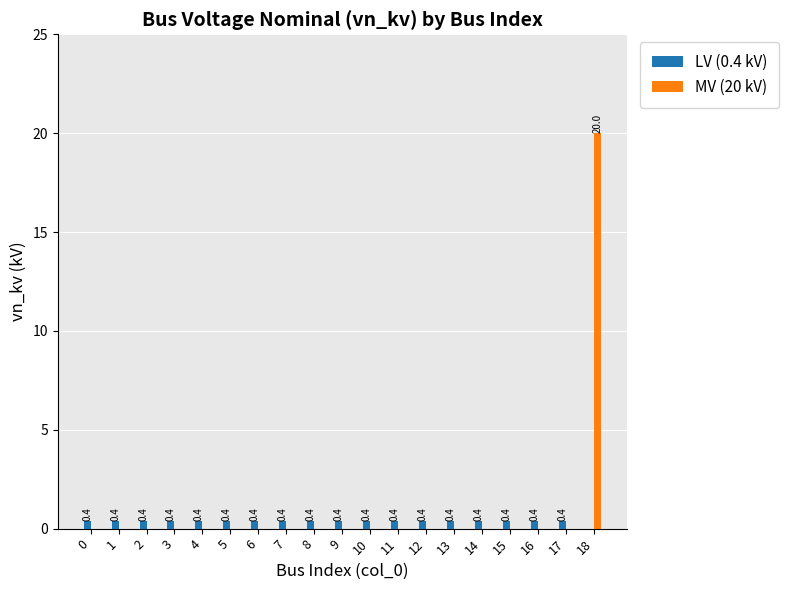

Reading left to right, extract all data points from this chart.

LV (0.4 kV): 0.4	0.4	0.4	0.4	0.4	0.4	0.4	0.4	0.4	0.4	0.4	0.4	0.4	0.4	0.4	0.4	0.4	0.4	0.0
MV (20 kV): 0.0	0.0	0.0	0.0	0.0	0.0	0.0	0.0	0.0	0.0	0.0	0.0	0.0	0.0	0.0	0.0	0.0	0.0	20.0